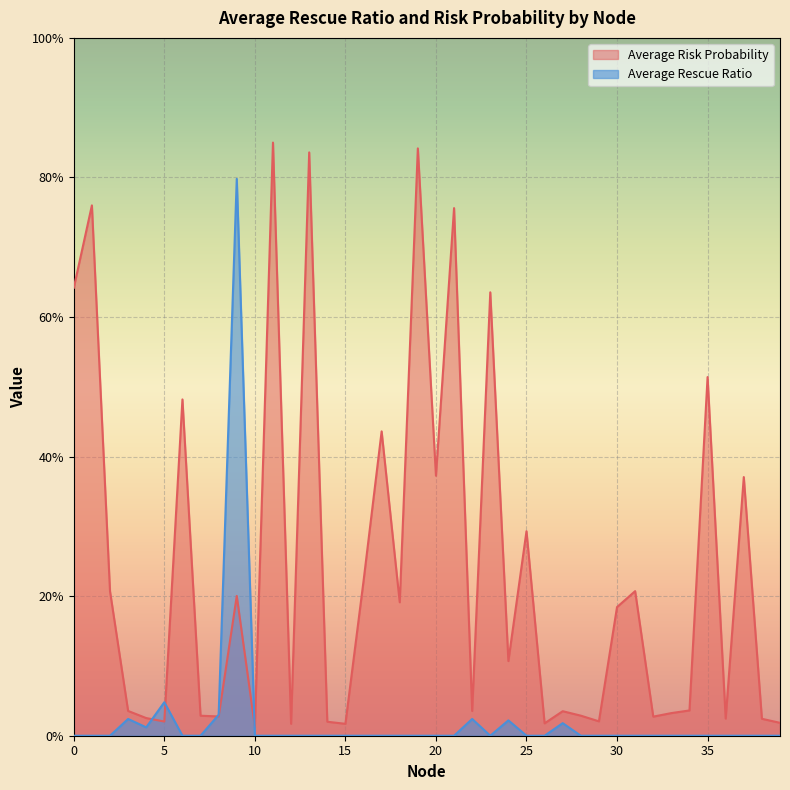

Which series has the largest range (max minus min)?

Average Risk Probability